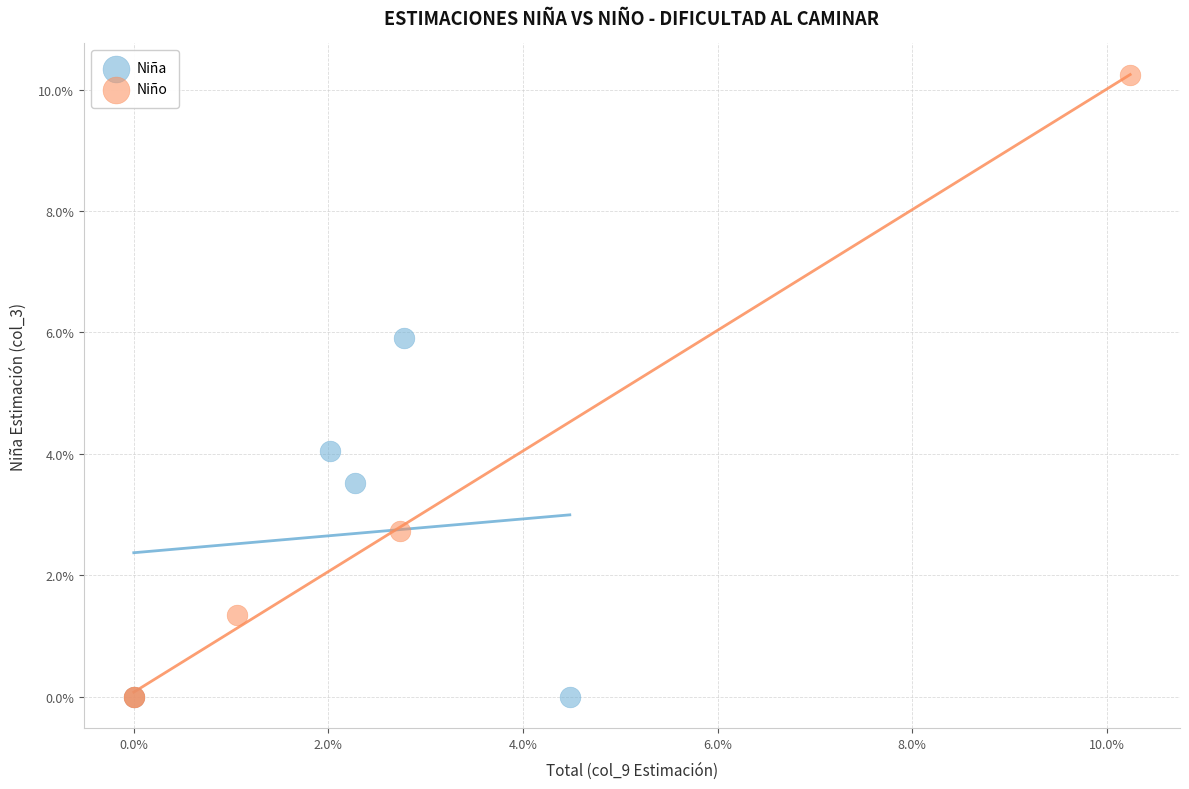

Which series reaches the maximum Y coordinate?

Niño